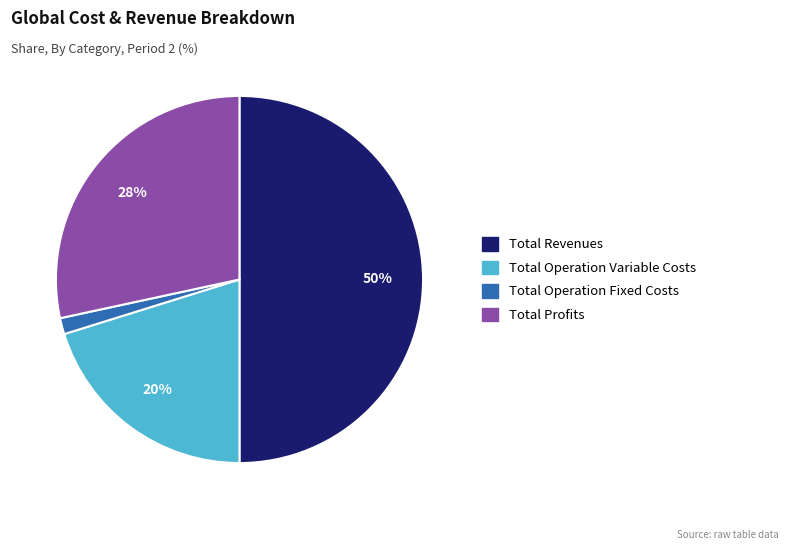

To the nearest percent, what portion does Total Profits represent?

28%